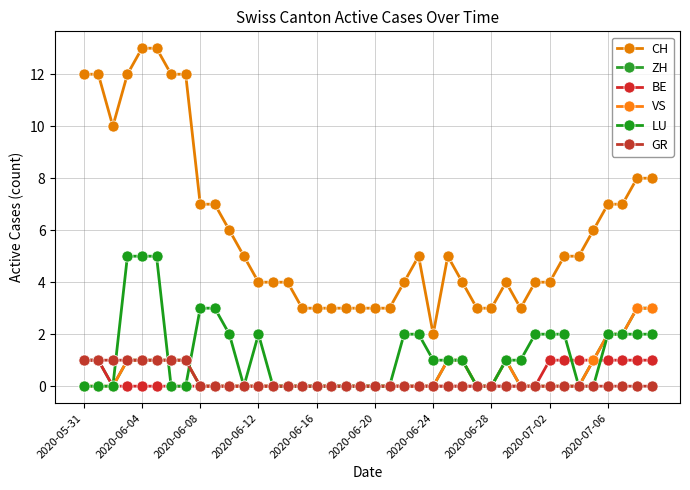

Which series has the largest total across all categories?

CH